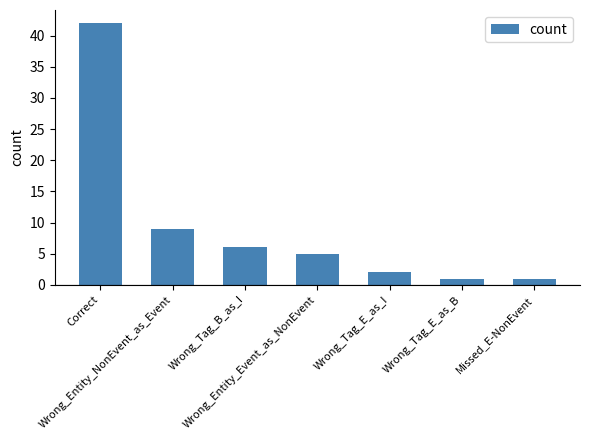

Between Wrong_Entity_Event_as_NonEvent and Missed_E-NonEvent, which is larger?

Wrong_Entity_Event_as_NonEvent